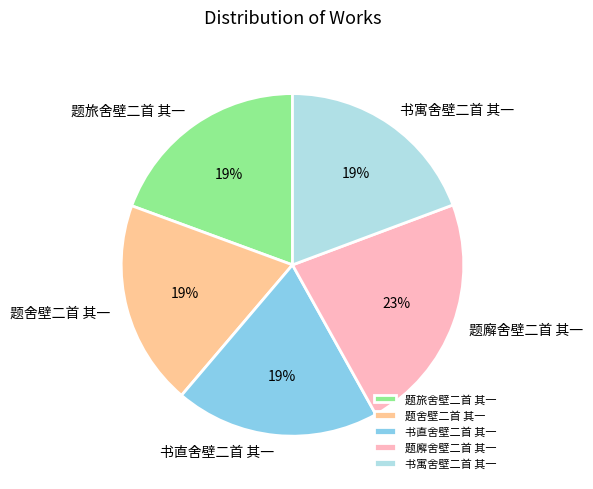

Is the sum of 书寓舍壁二首 其一 and 书直舍壁二首 其一 greater than half?

No